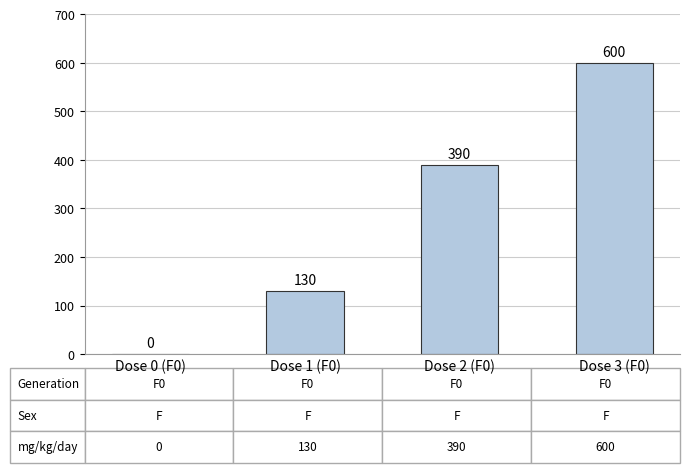

Count the number of data series in this chart.

1